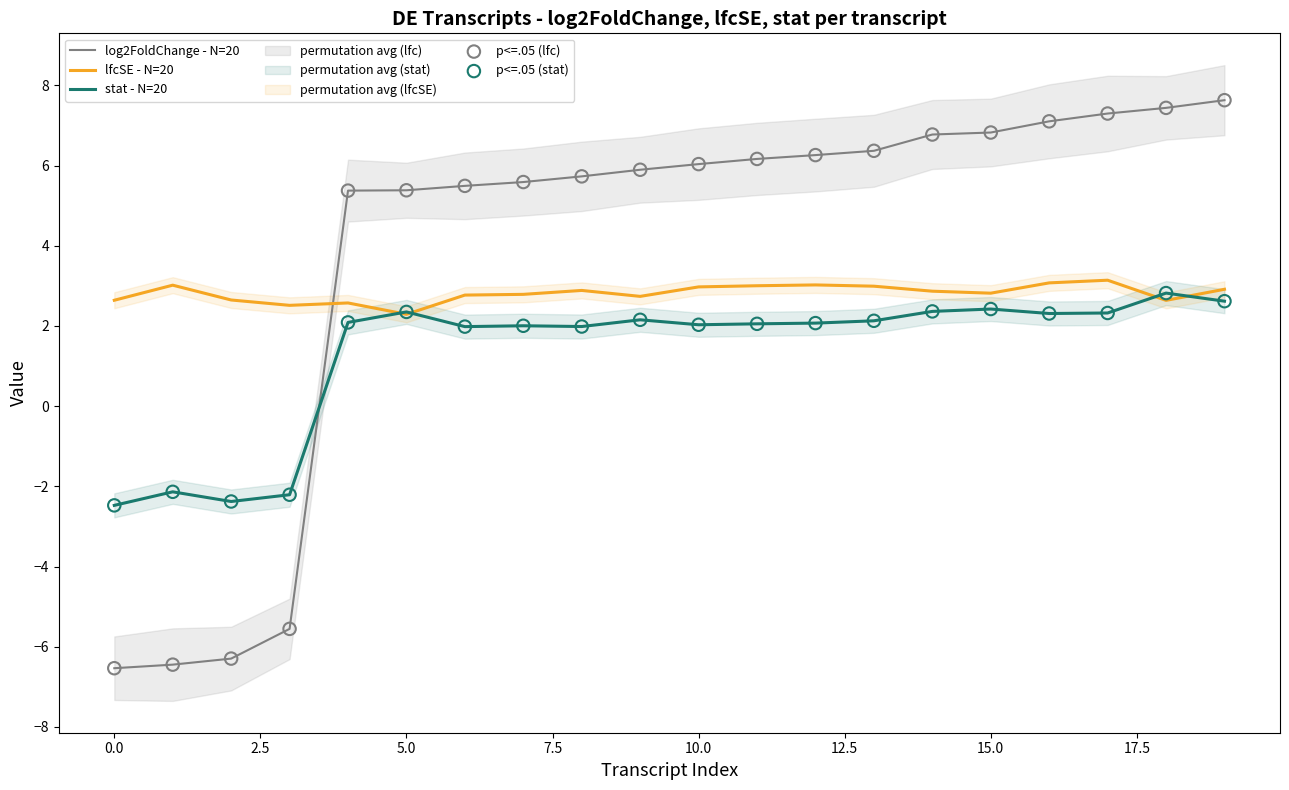

Which series has the widest spread of Y values?

log2FoldChange - N=20